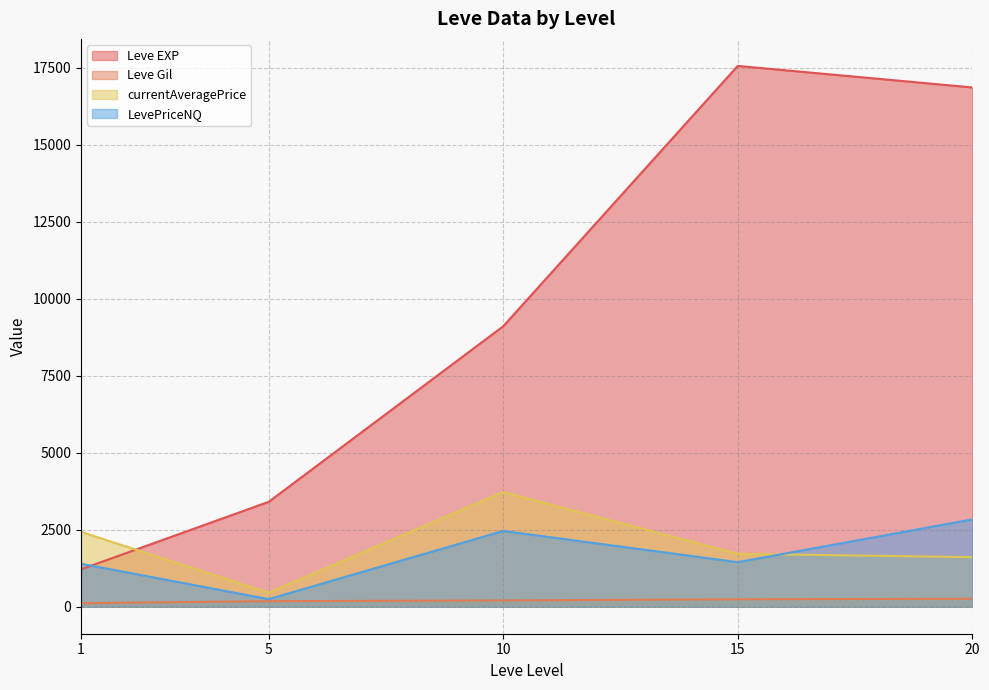

Where do currentAveragePrice and Leve EXP first cross each other?

1 and 5